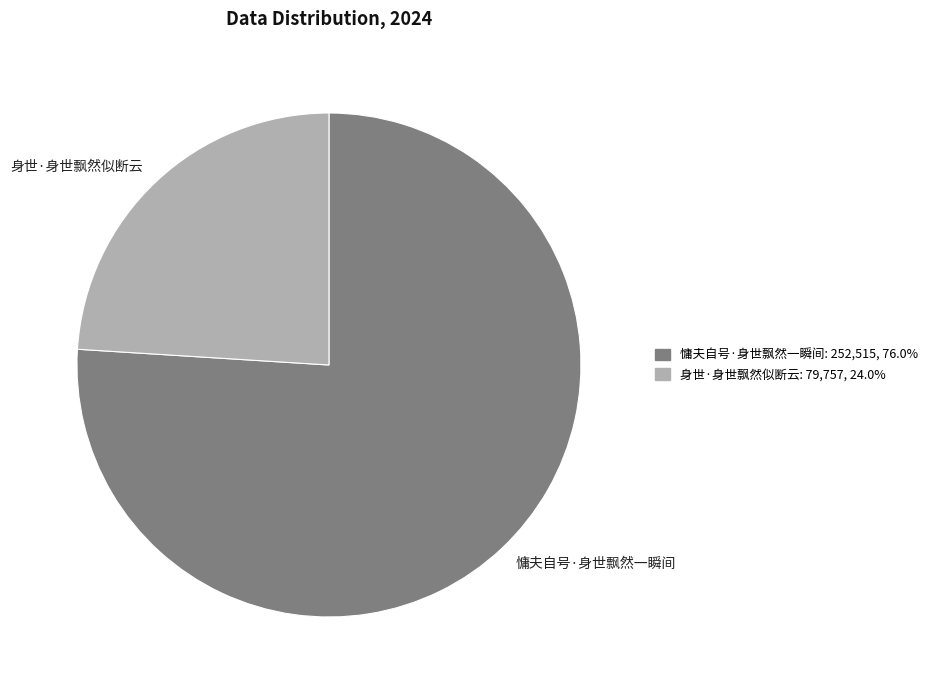

Count the number of slices in the pie.

2